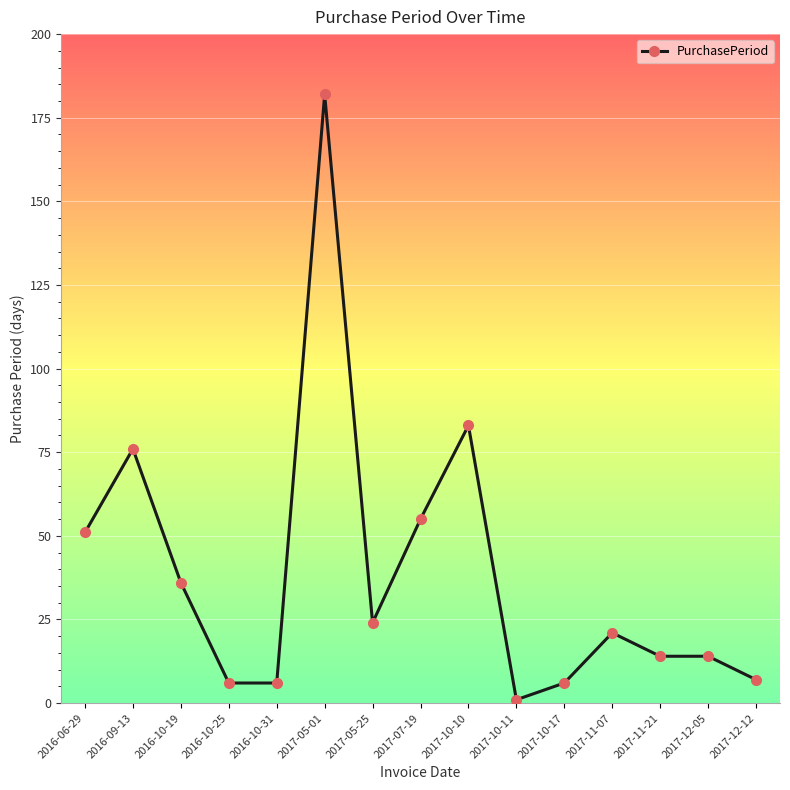

The chart shows a value of 15 at 2017-05-25. True or false?

False